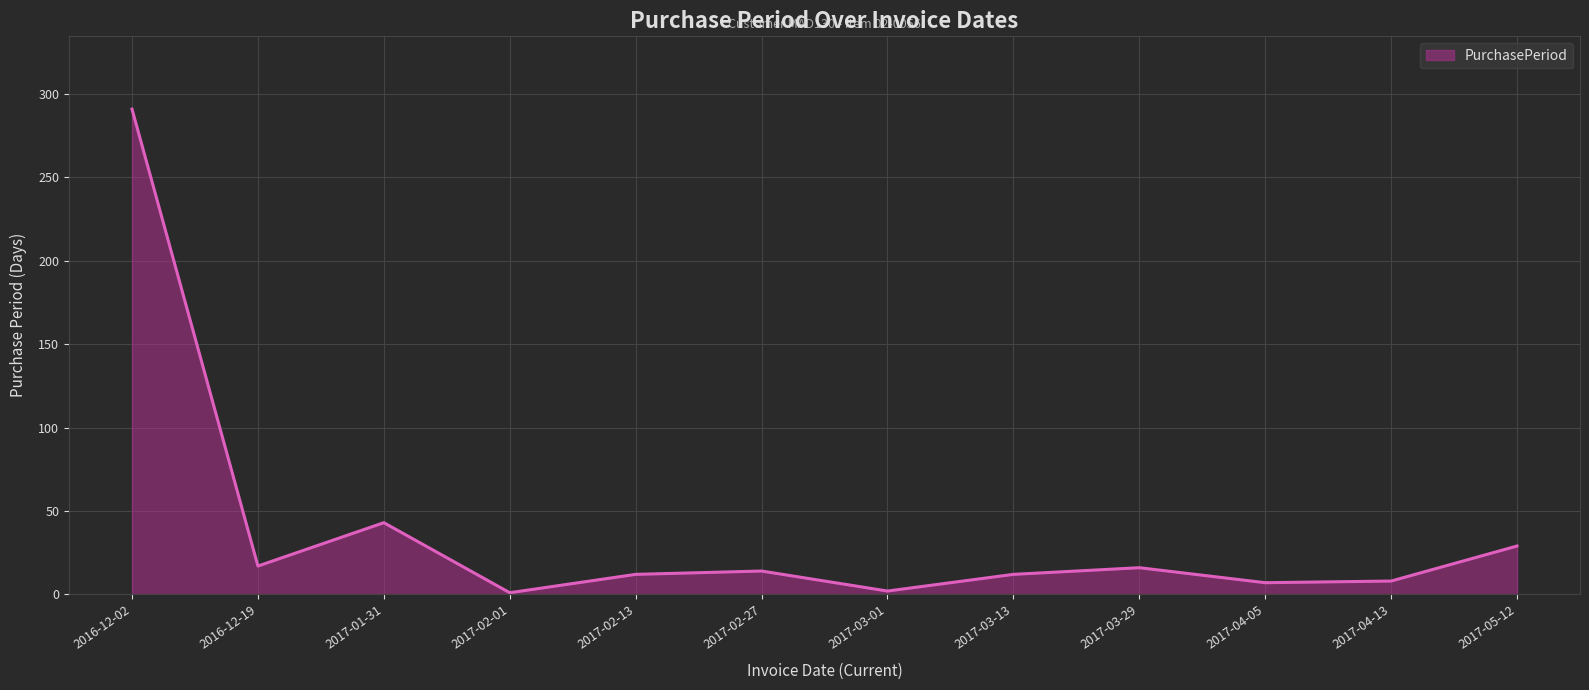

How many values are below 14?

6